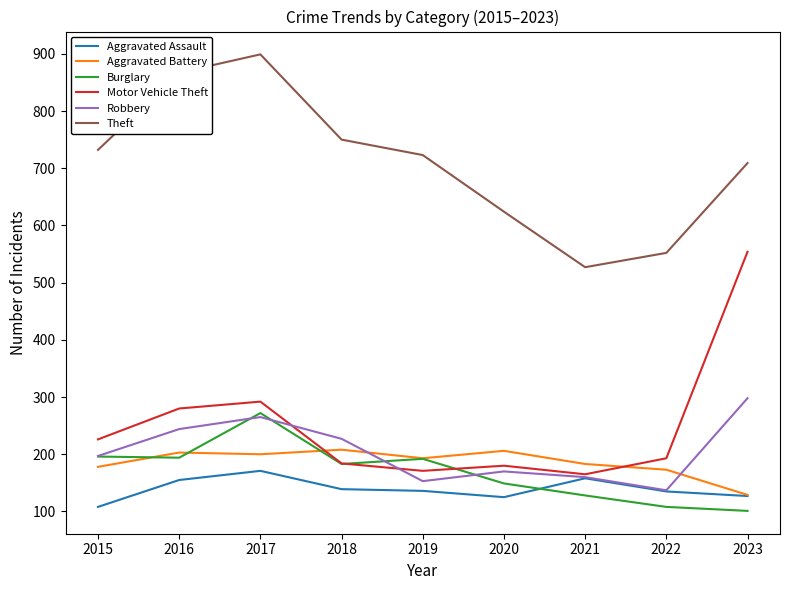

Which series has the largest total across all categories?

Theft